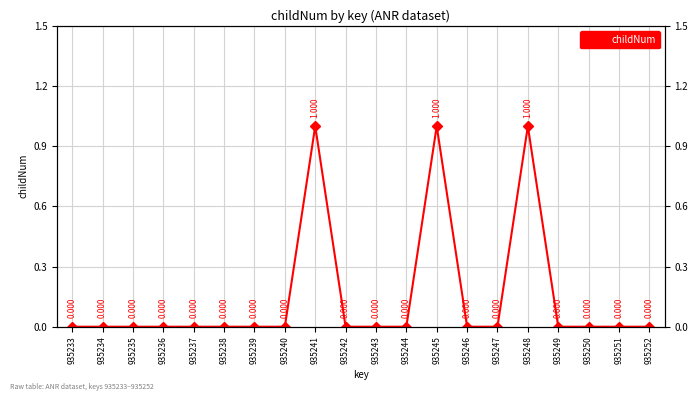

Reading left to right, transcribe all the data shown in this chart.

935233=0	935234=0	935235=0	935236=0	935237=0	935238=0	935239=0	935240=0	935241=1	935242=0	935243=0	935244=0	935245=1	935246=0	935247=0	935248=1	935249=0	935250=0	935251=0	935252=0